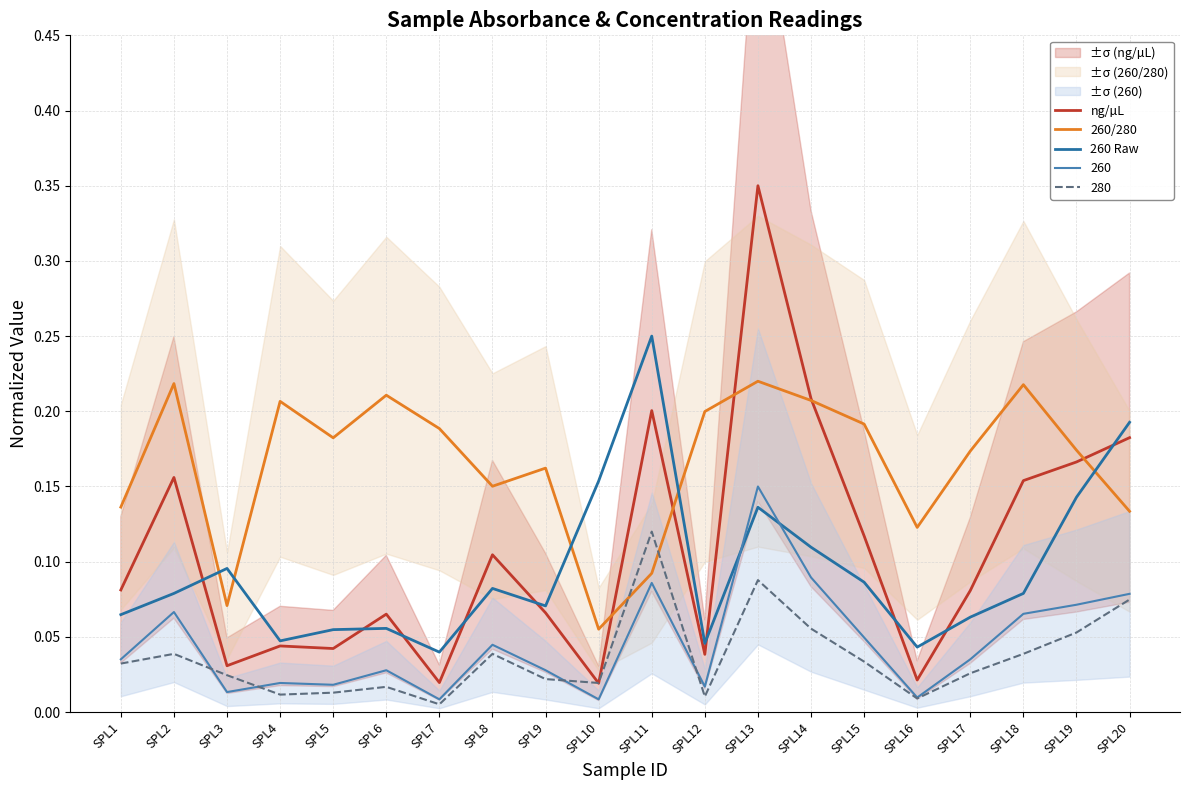

At which category does 260/280 reach its first local peak?

SPL2